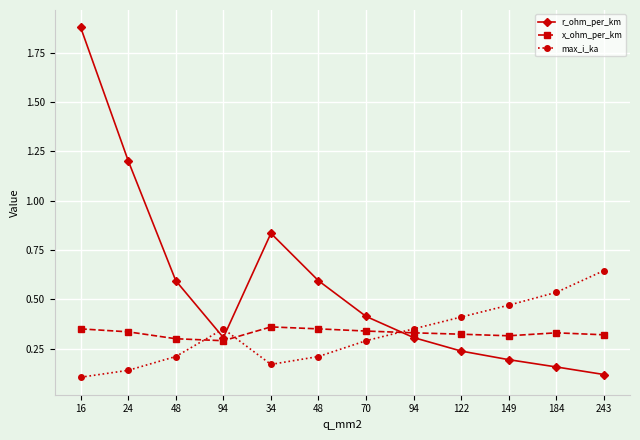

What are all the series names shown in the legend?

r_ohm_per_km, x_ohm_per_km, max_i_ka